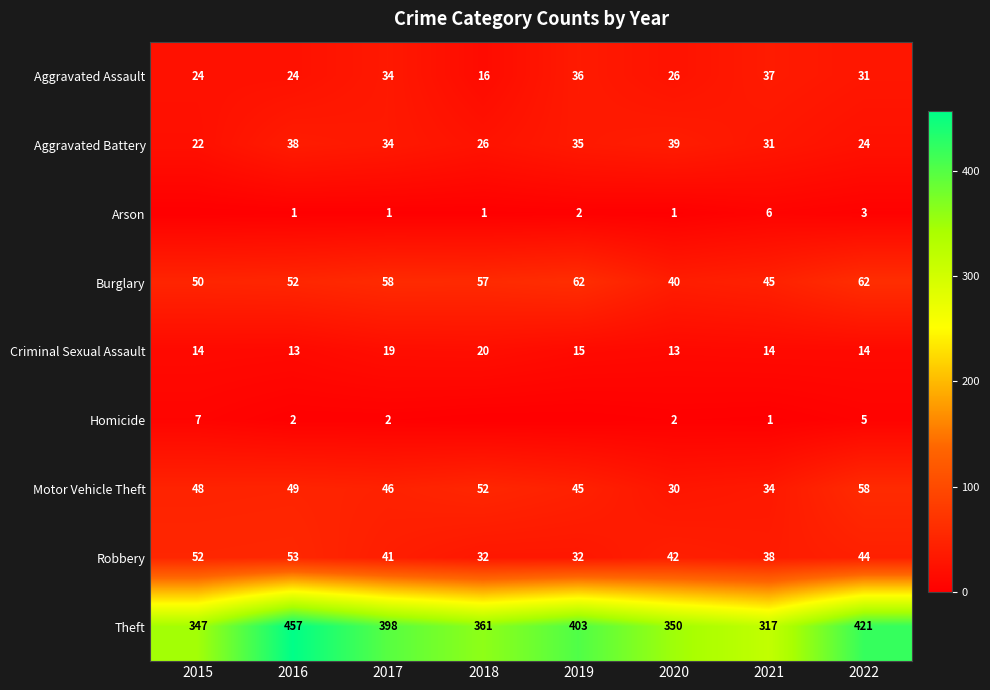

At which category is the sum across all series the highest?

2016